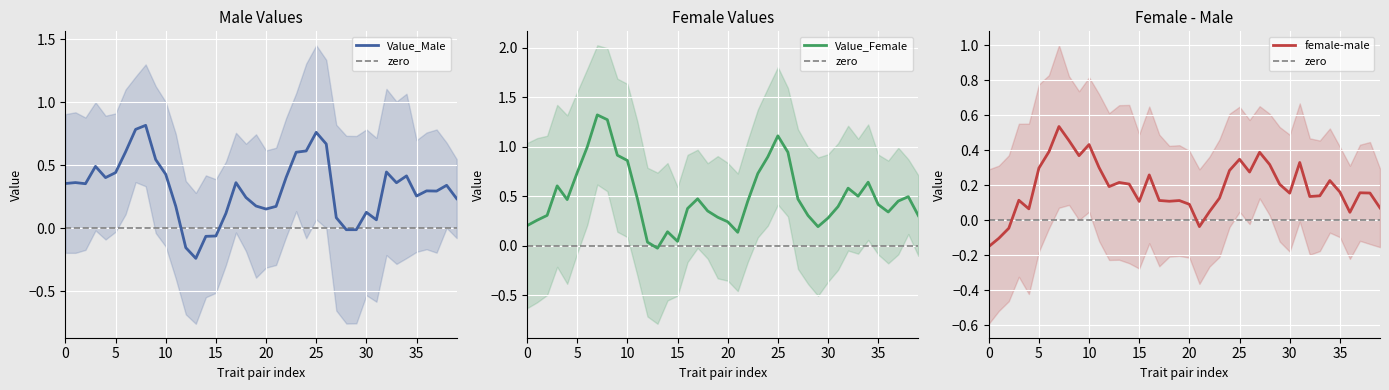

How many series are shown in this chart?

3